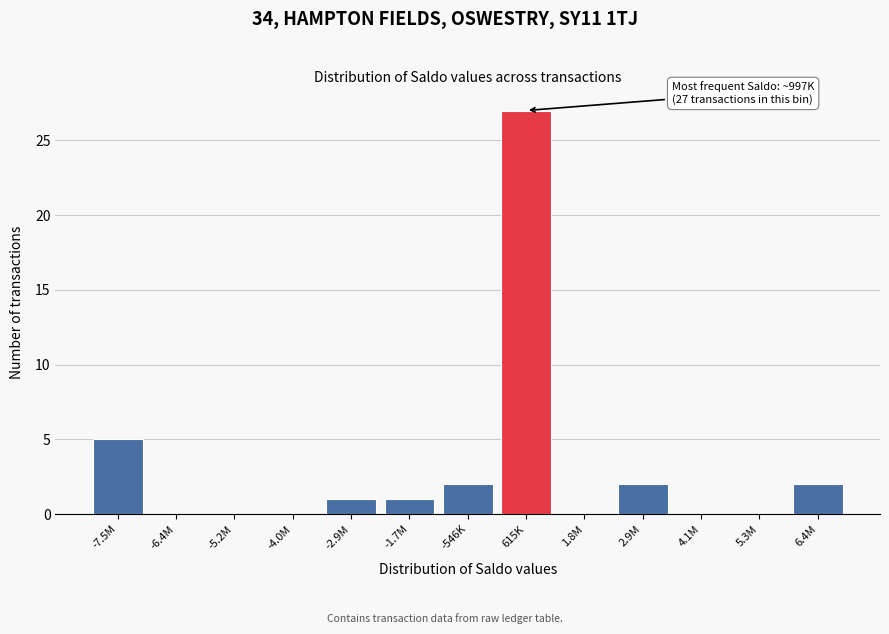

Reading left to right, transcribe all the data shown in this chart.

-7.5M=5	-6.4M=0	-5.2M=0	-4.0M=0	-2.9M=1	-1.7M=1	-546K=2	615K=27	1.8M=0	2.9M=2	4.1M=0	5.3M=0	6.4M=2